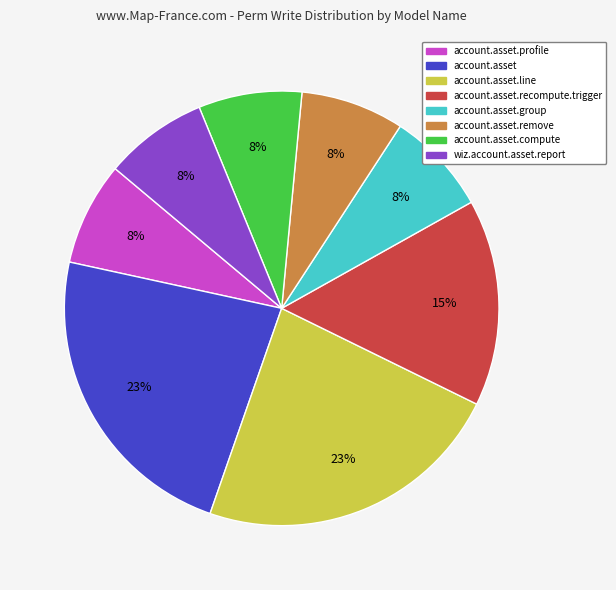

How many segments does this pie chart have?

8